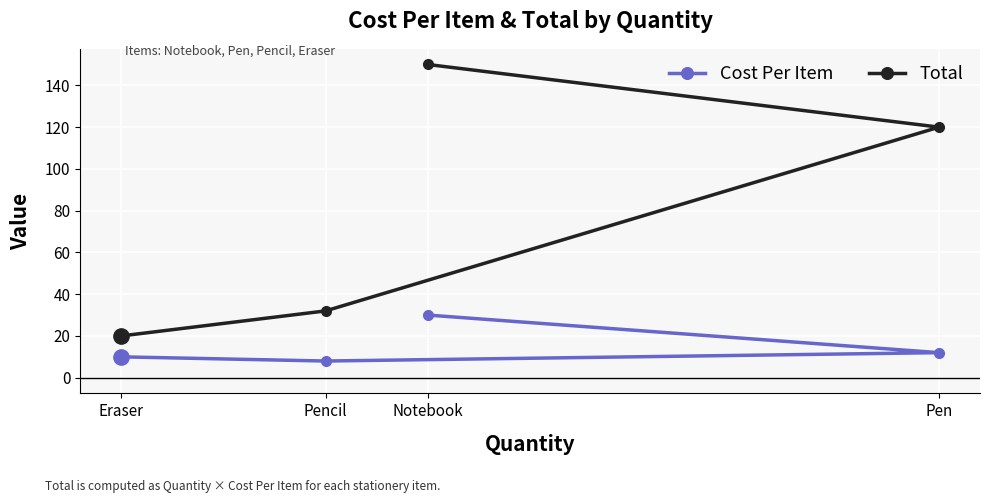

Rank the series by their maximum value, from highest to lowest.

Total, Cost Per Item